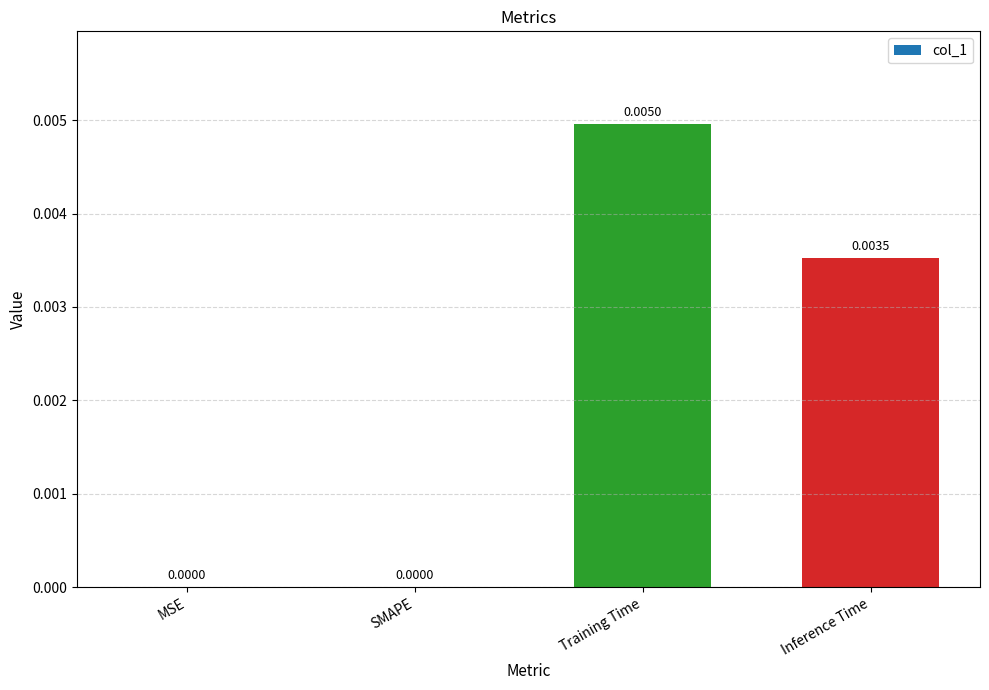

How many values are between 0 and 1?

4